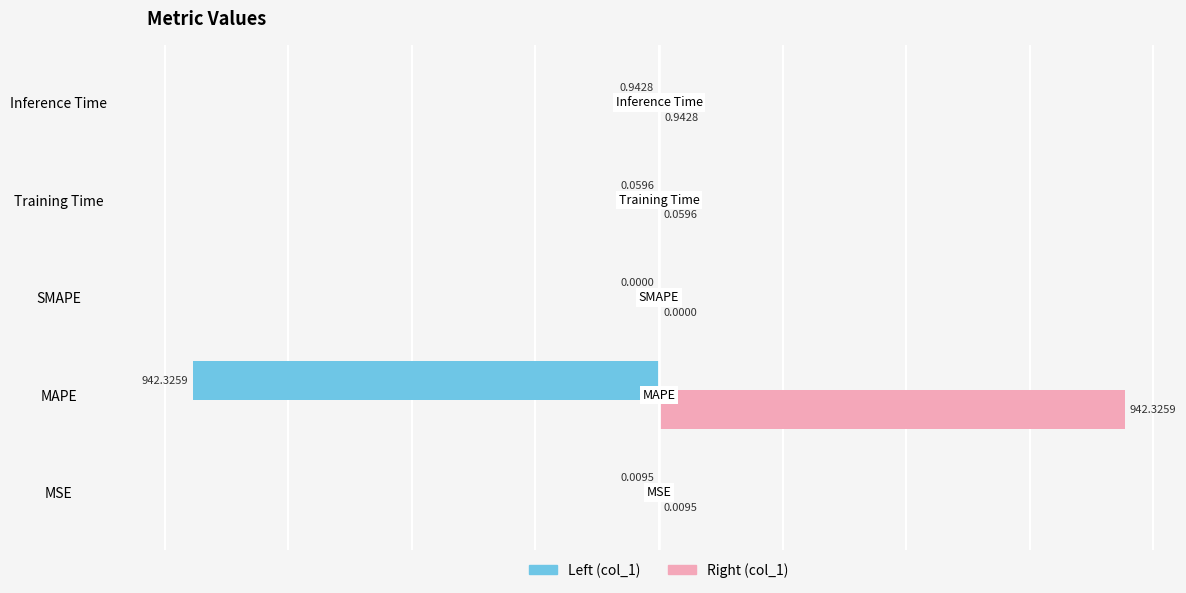

Which category has the highest value across all series?

MAPE